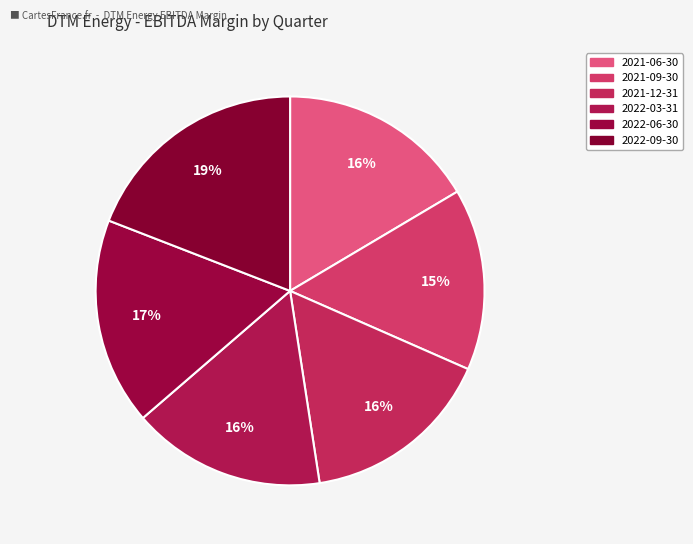

Count the number of slices in the pie.

6